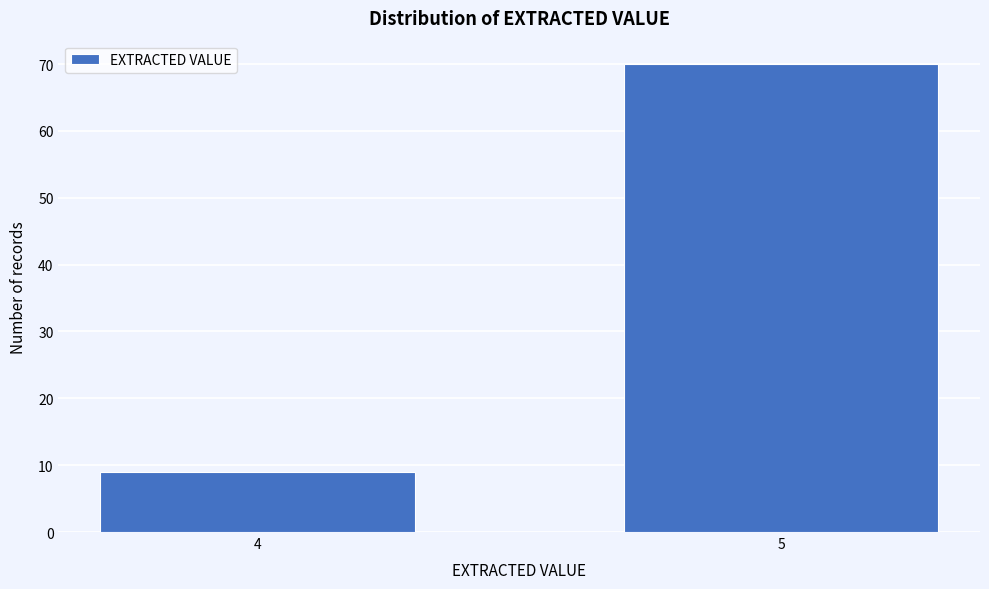

Reading left to right, list all the values displayed in this chart.

9	70